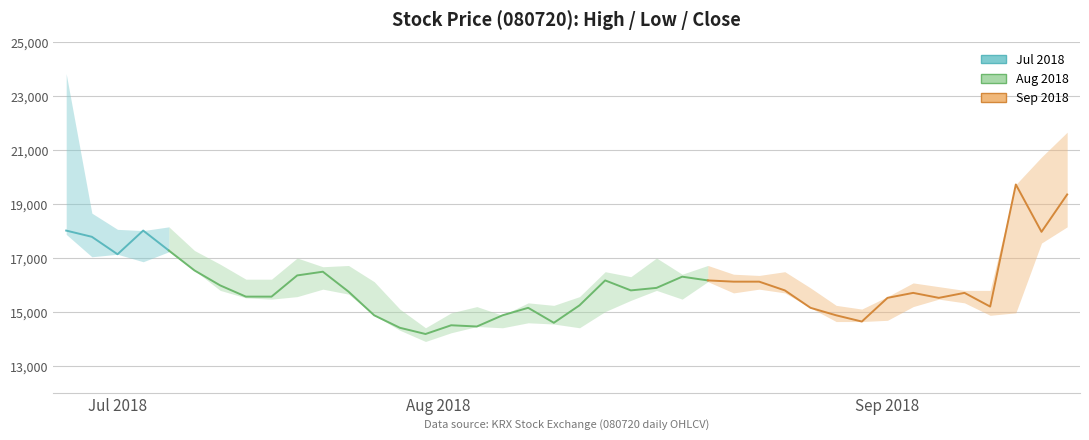

What is the label of the 20th point from the left?

2018-08-23